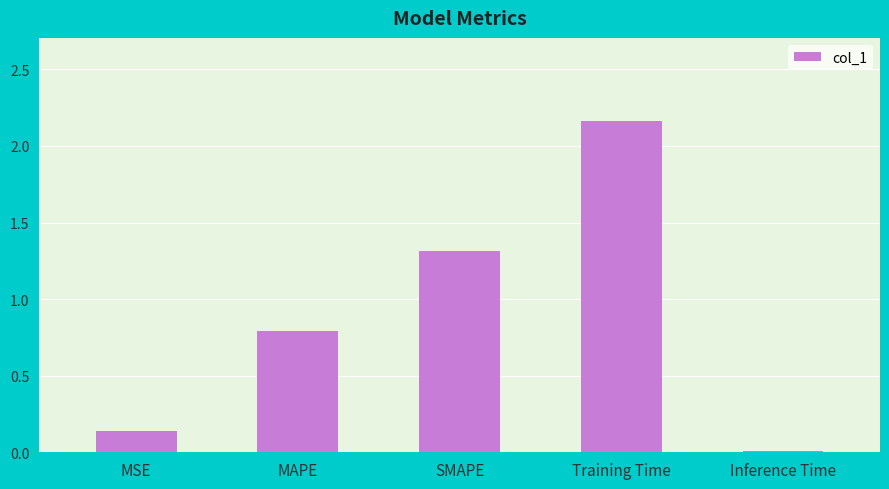

What is the sum of the values at SMAPE and MSE?

1.5